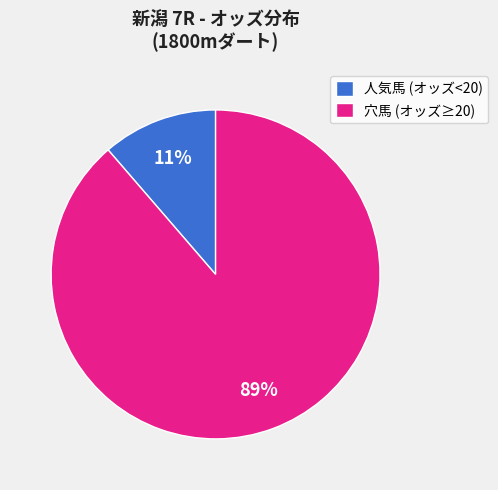

To the nearest percent, what percentage of the pie is 人気馬 (オッズ<20)?

11%